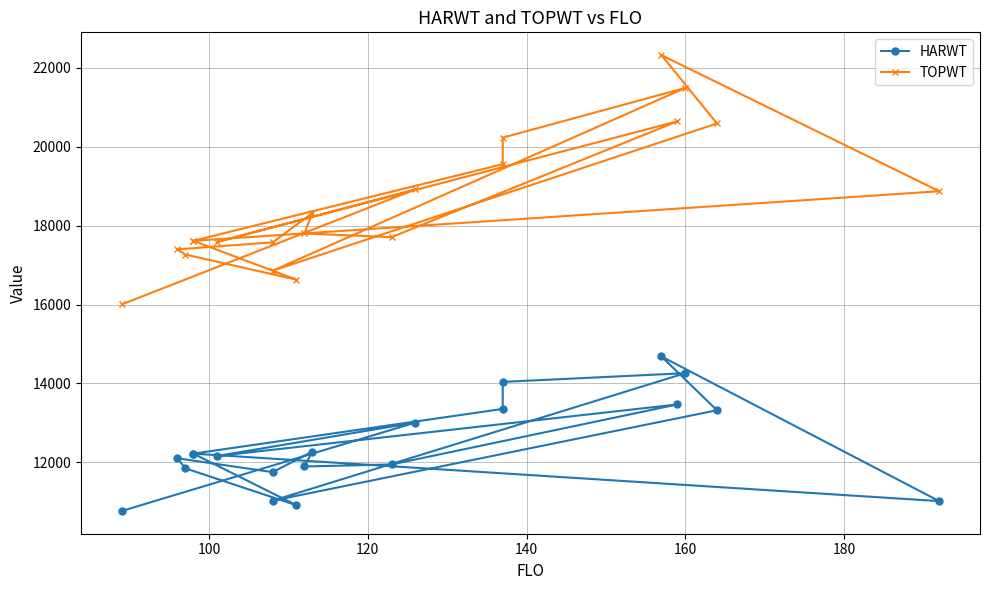

Rank the series by their maximum value, from lowest to highest.

HARWT, TOPWT